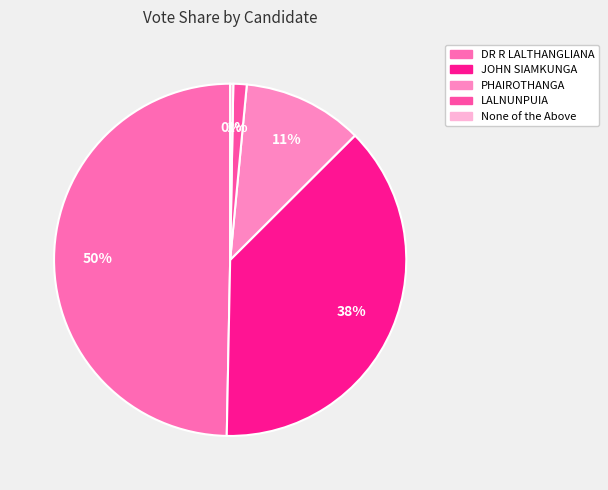

How many segments does this pie chart have?

5